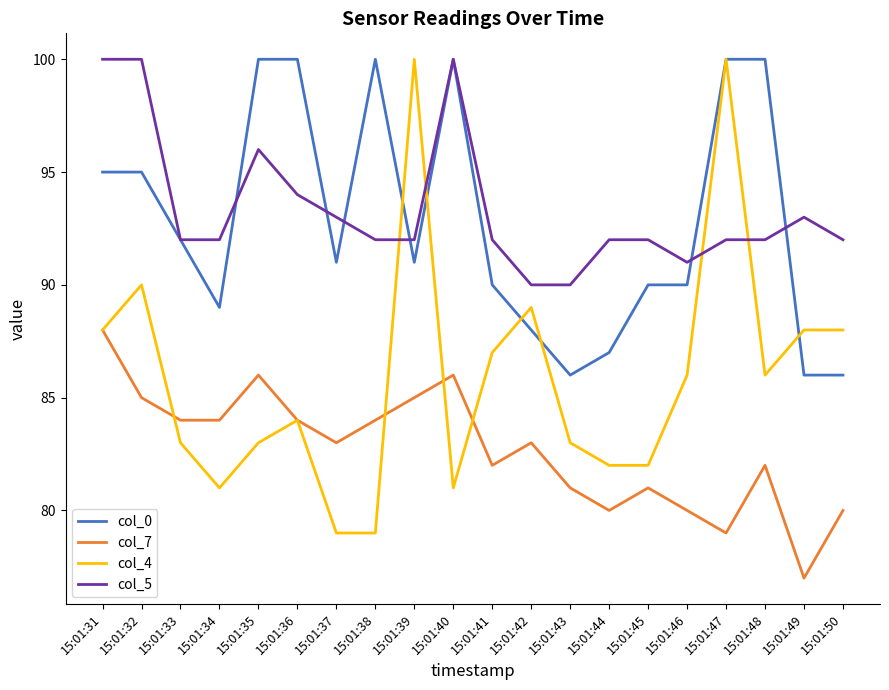

Reading left to right, list all the values displayed in this chart.

col_0: 15:01:31=95	15:01:32=95	15:01:33=92	15:01:34=89	15:01:35=100	15:01:36=100	15:01:37=91	15:01:38=100	15:01:39=91	15:01:40=100	15:01:41=90	15:01:42=88	15:01:43=86	15:01:44=87	15:01:45=90	15:01:46=90	15:01:47=100	15:01:48=100	15:01:49=86	15:01:50=86
col_7: 15:01:31=88	15:01:32=85	15:01:33=84	15:01:34=84	15:01:35=86	15:01:36=84	15:01:37=83	15:01:38=84	15:01:39=85	15:01:40=86	15:01:41=82	15:01:42=83	15:01:43=81	15:01:44=80	15:01:45=81	15:01:46=80	15:01:47=79	15:01:48=82	15:01:49=77	15:01:50=80
col_4: 15:01:31=88	15:01:32=90	15:01:33=83	15:01:34=81	15:01:35=83	15:01:36=84	15:01:37=79	15:01:38=79	15:01:39=100	15:01:40=81	15:01:41=87	15:01:42=89	15:01:43=83	15:01:44=82	15:01:45=82	15:01:46=86	15:01:47=100	15:01:48=86	15:01:49=88	15:01:50=88
col_5: 15:01:31=100	15:01:32=100	15:01:33=92	15:01:34=92	15:01:35=96	15:01:36=94	15:01:37=93	15:01:38=92	15:01:39=92	15:01:40=100	15:01:41=92	15:01:42=90	15:01:43=90	15:01:44=92	15:01:45=92	15:01:46=91	15:01:47=92	15:01:48=92	15:01:49=93	15:01:50=92